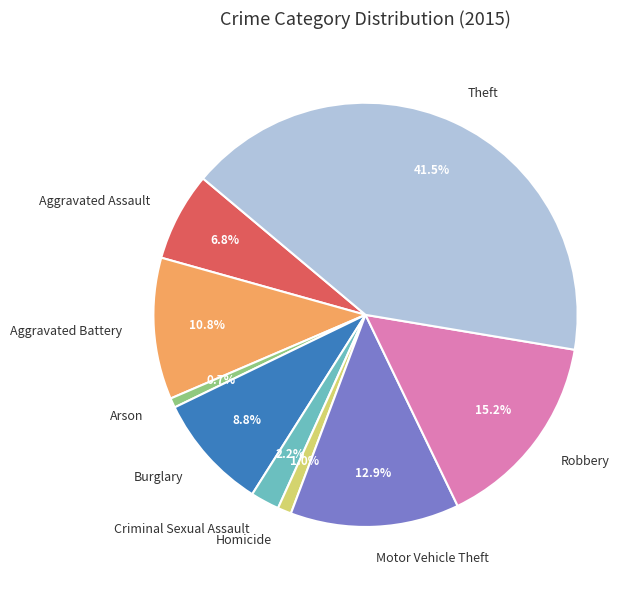

The Motor Vehicle Theft slice represents 27% of the pie. True or false?

False